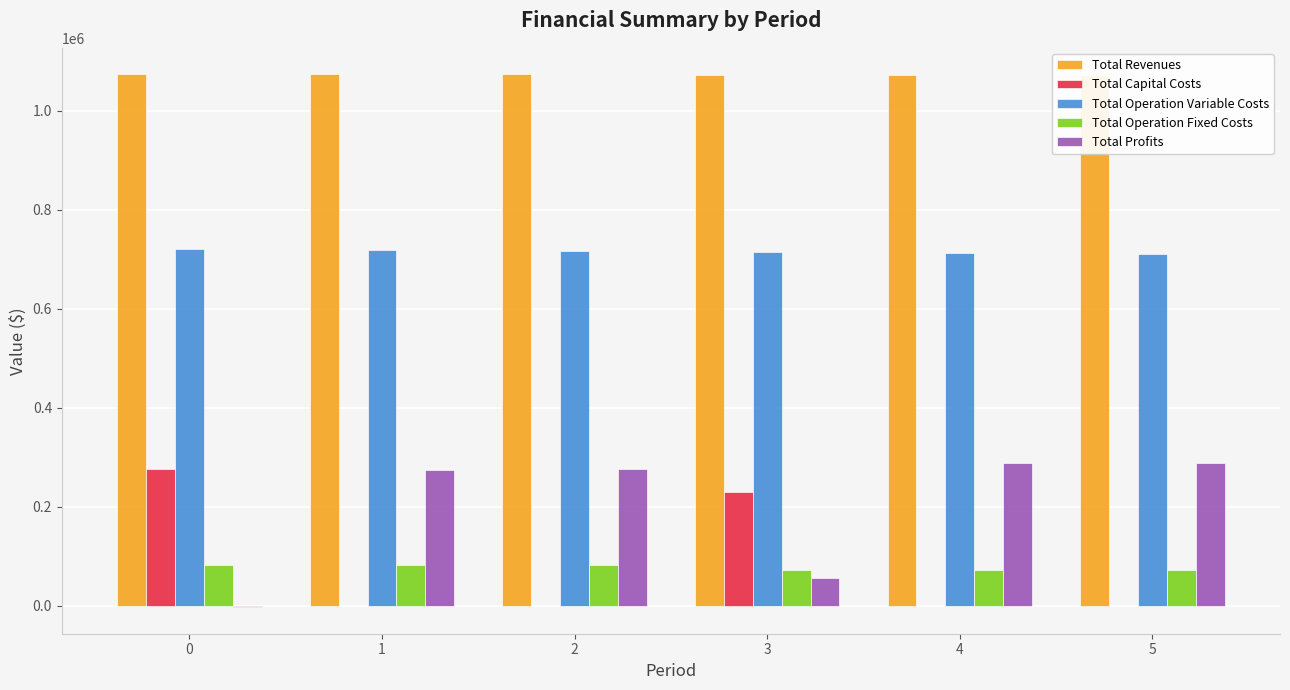

What are all the series names shown in the legend?

Total Revenues, Total Capital Costs, Total Operation Variable Costs, Total Operation Fixed Costs, Total Profits